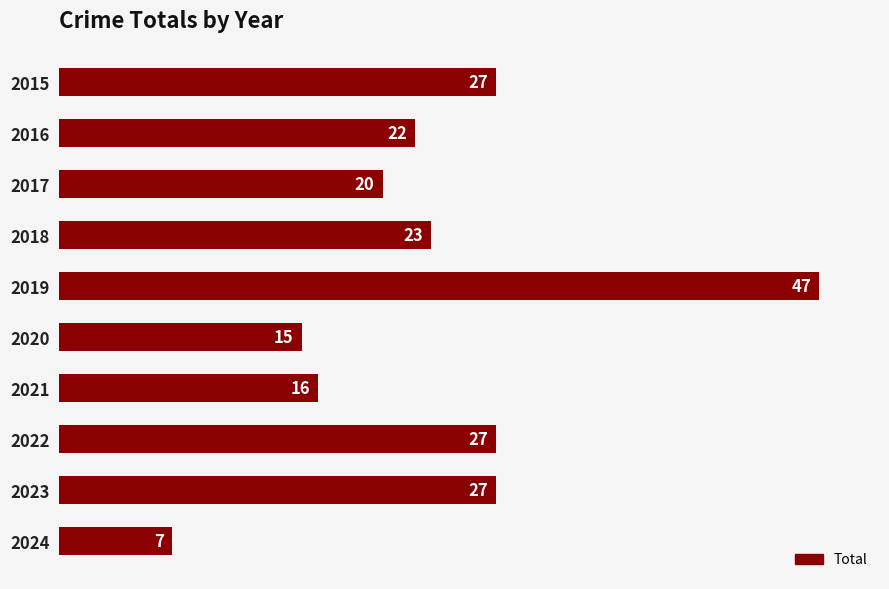

Is it true that the value at 2022 is 27?

True